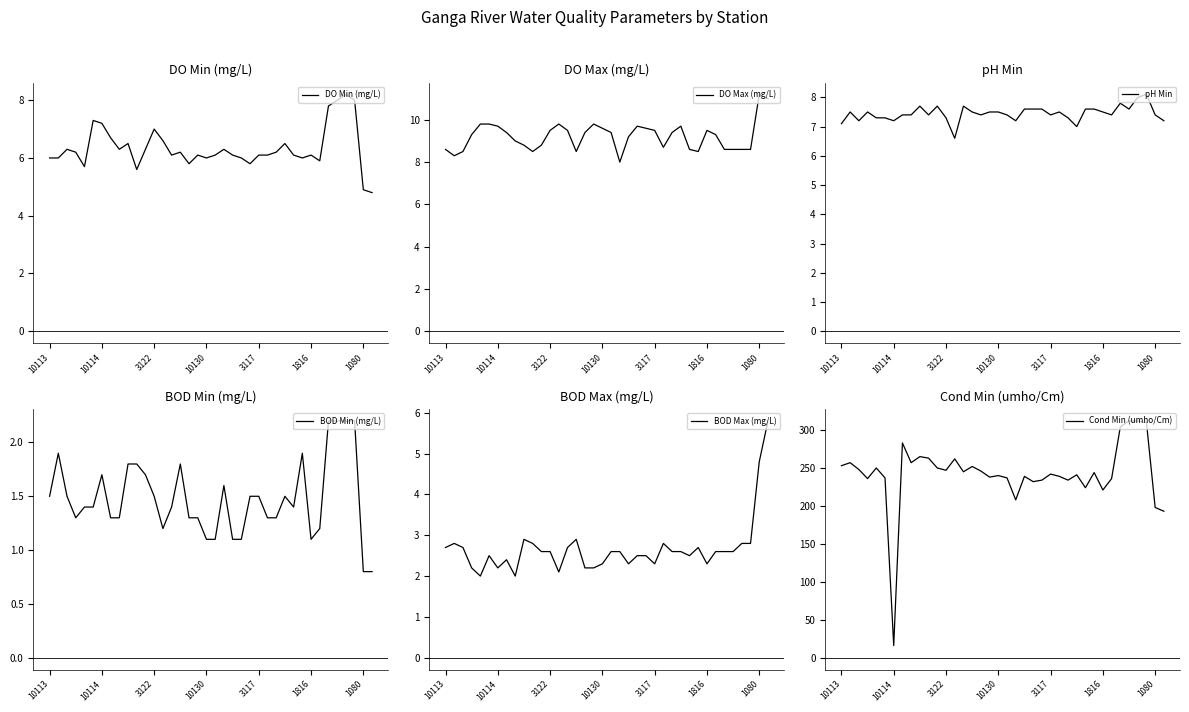

What is the value of the BOD Min (mg/L) point at the 12th from the left?

1.7